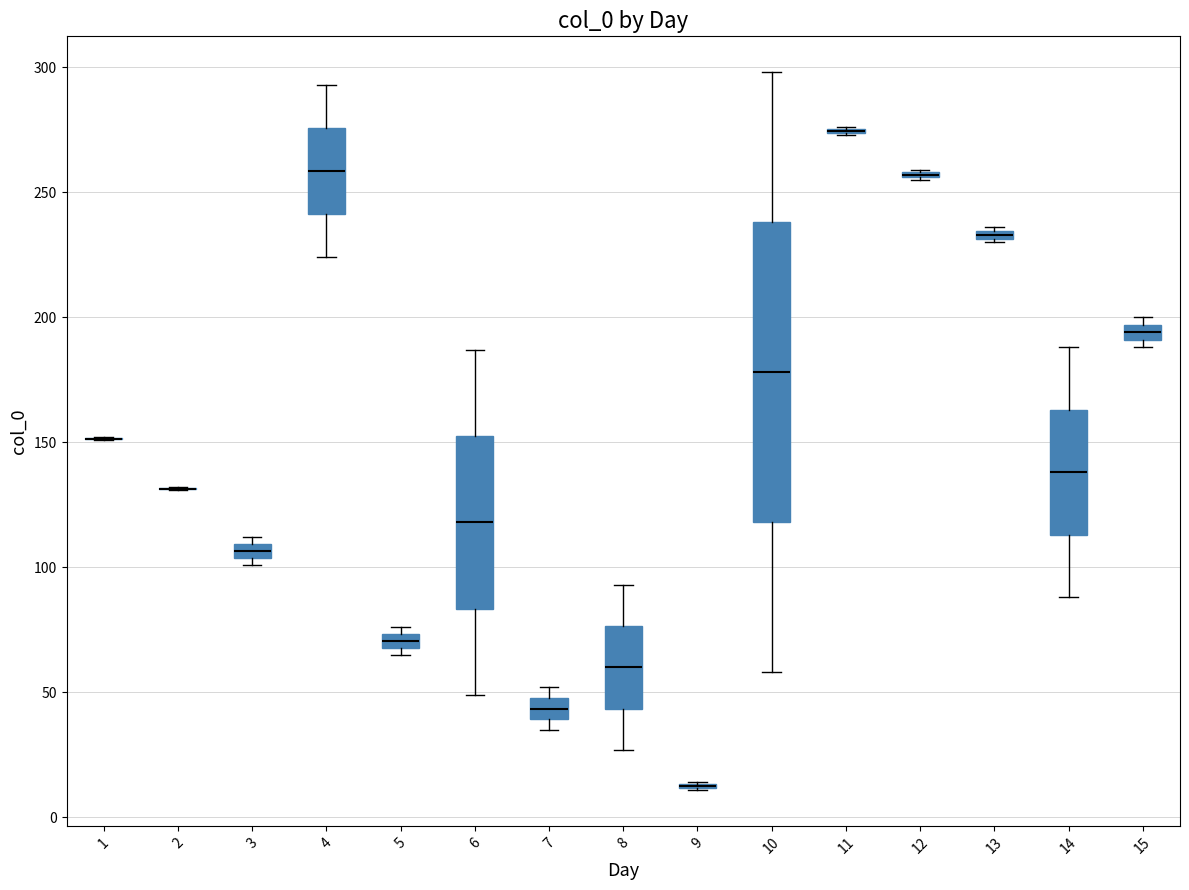

Which box is the tallest, from its lower edge to its upper edge?

10